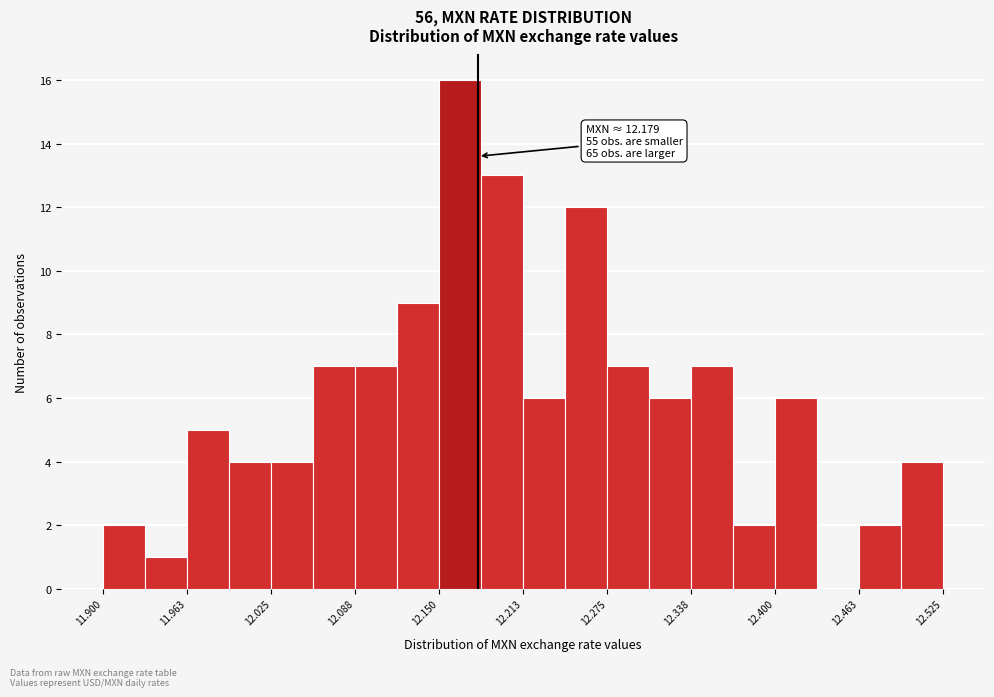

Read against the x-axis, roughly where is the centre of the tallest bar?

12.17